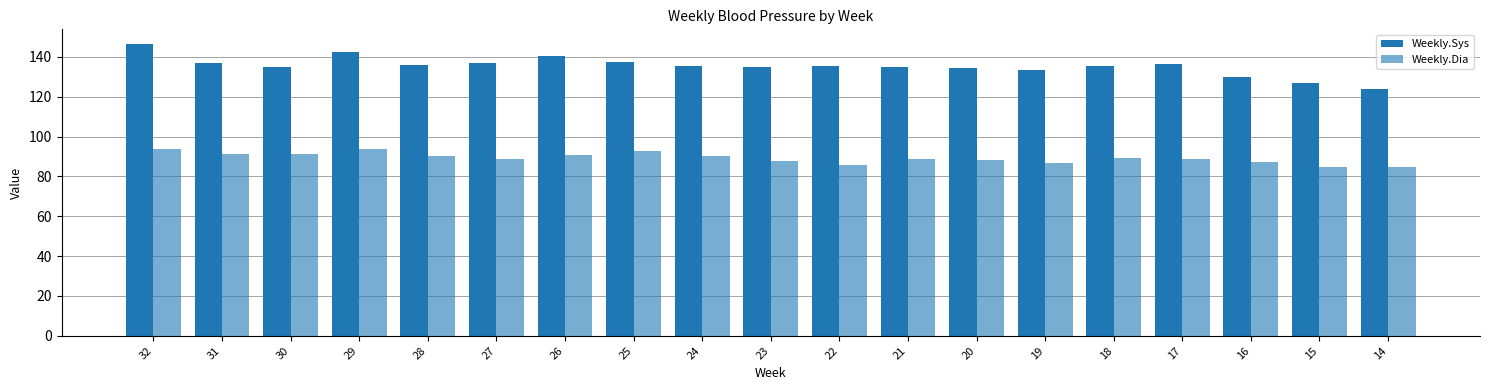

How many categories are shown in the chart?

19